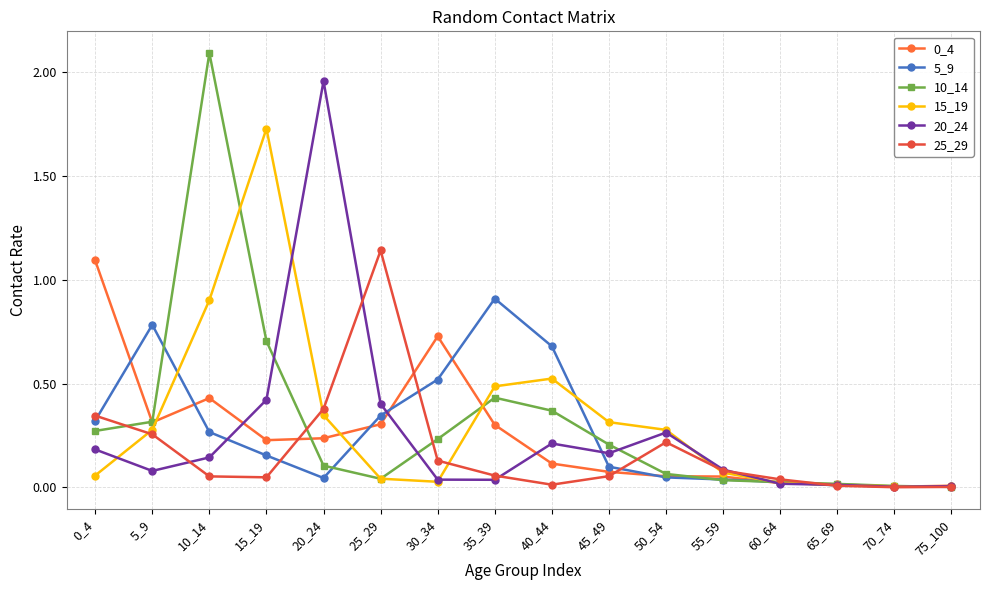

In 25_29, how many points are lower than both neighbors (excluding endpoints)?

3